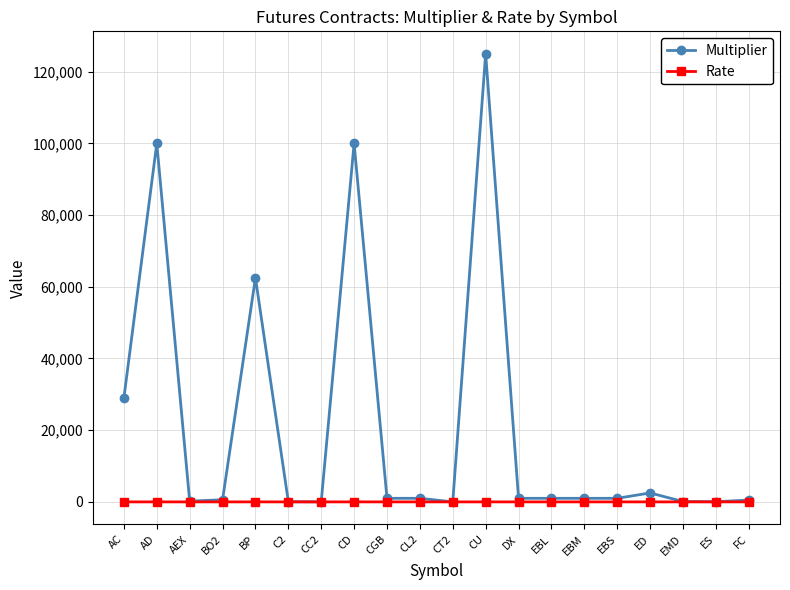

At which category is the sum across all series the highest?

CU